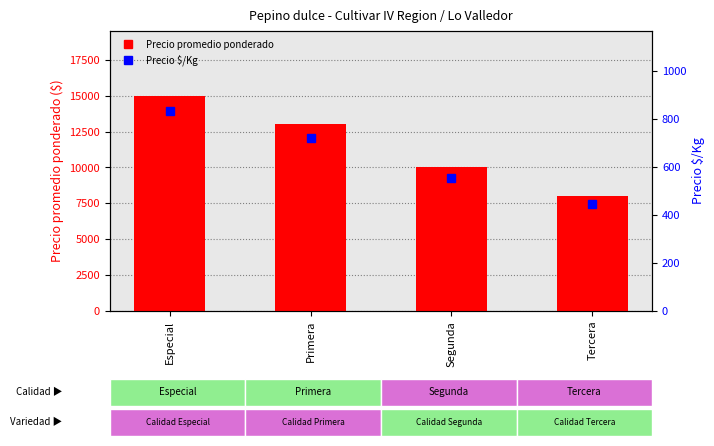

What is the label of the 3rd bar from the left?

Segunda